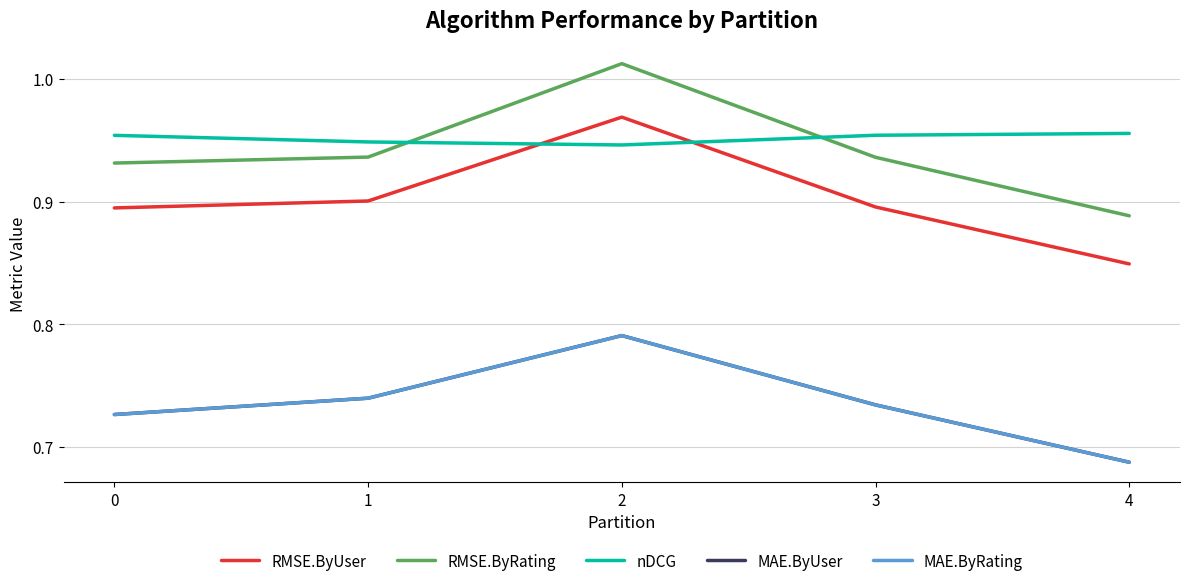

Is this an area chart (filled region under the line)?

No